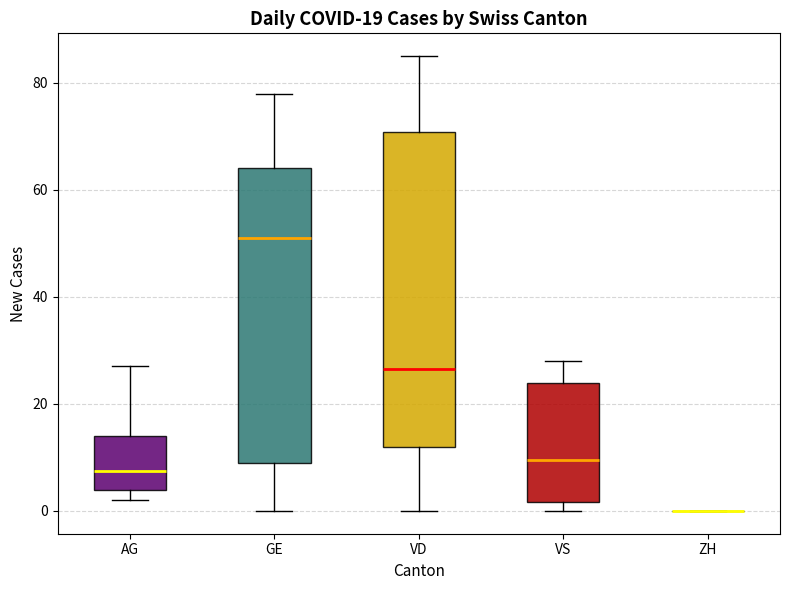

Reading left to right, read every box against the y-axis: the position of its median line, the range the box covers, and the ends of its whiskers. The values are not printed on the chart, so give them approximately, as read against the axis.

AG: median 8, box 4 to 14, whiskers 2 to 28
GE: median 52, box 10 to 64, whiskers 0 to 78
VD: median 26, box 12 to 70, whiskers 0 to 86
VS: median 10, box 2 to 24, whiskers 0 to 28
ZH: box collapsed to a line at 0, whiskers 0 to 0